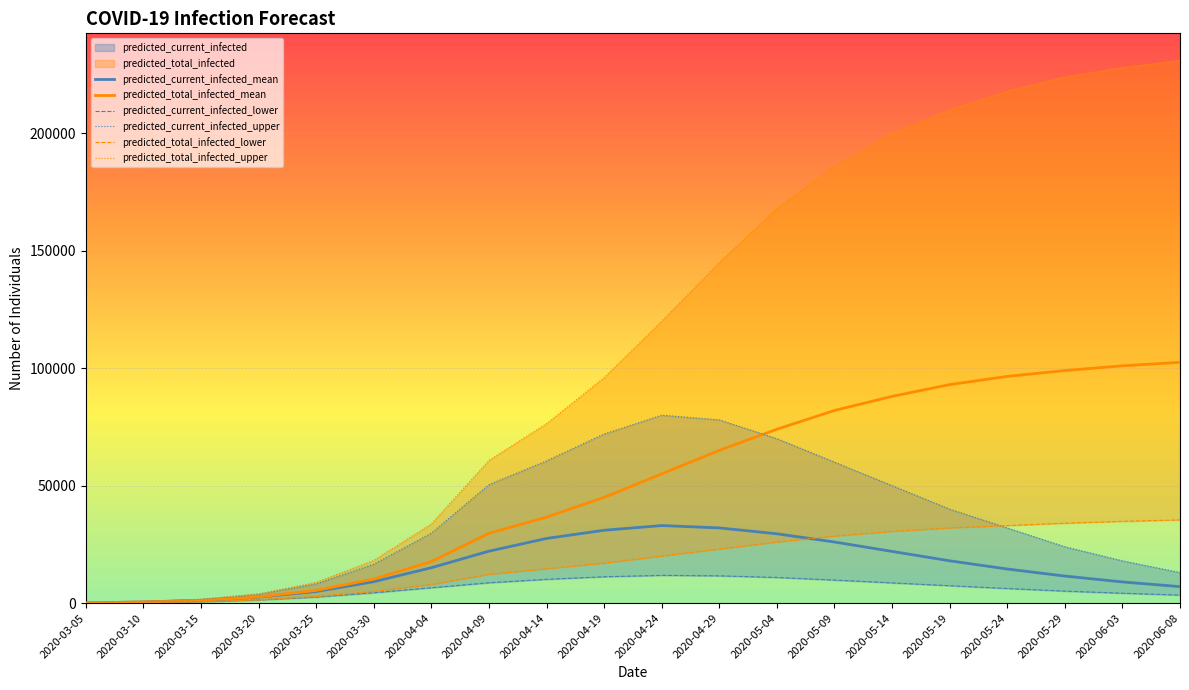

Is it true that predicted_total_infected_lower equals 28500 at 2020-05-09?

True